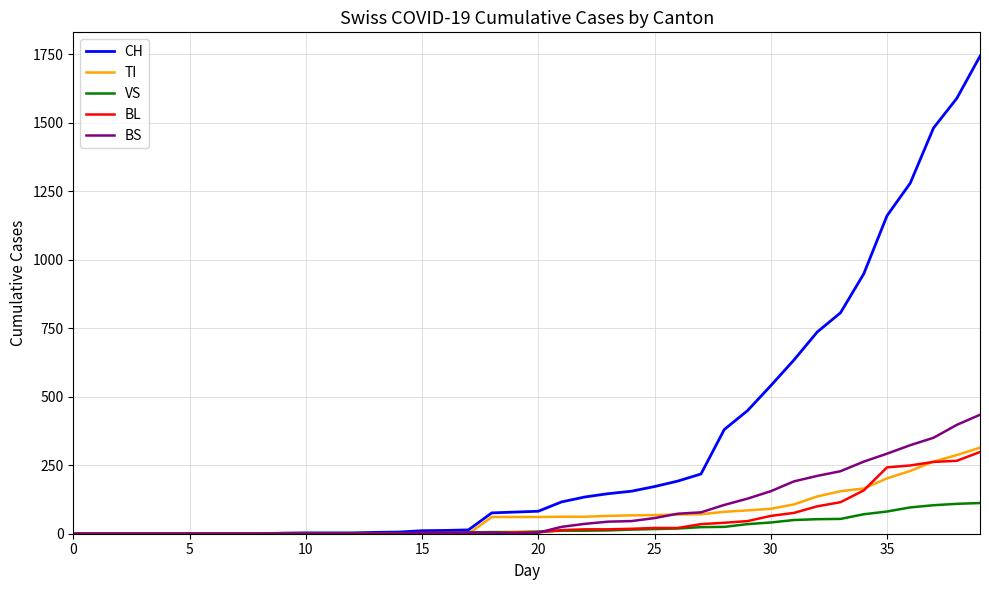

At how many categories does at least one series exceed 392?

11